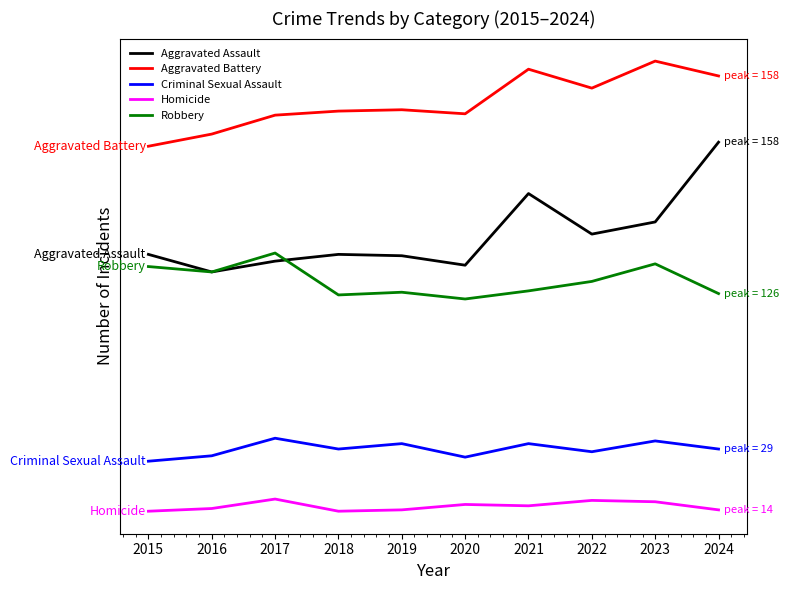

Where is Criminal Sexual Assault nearest to the value 50?

2018